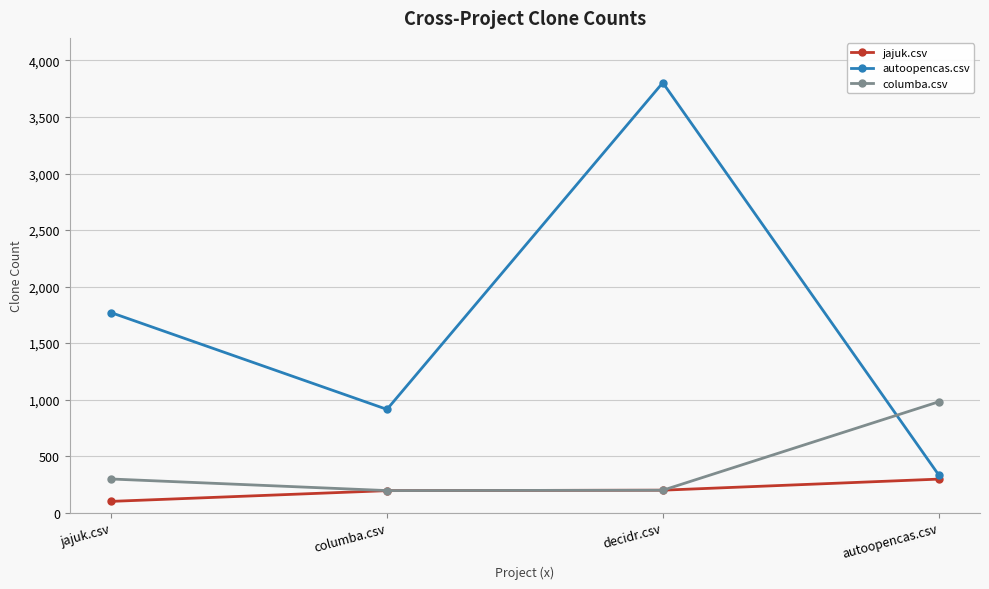

What value does the autoopencas.csv series have at jajuk.csv?

1769.0